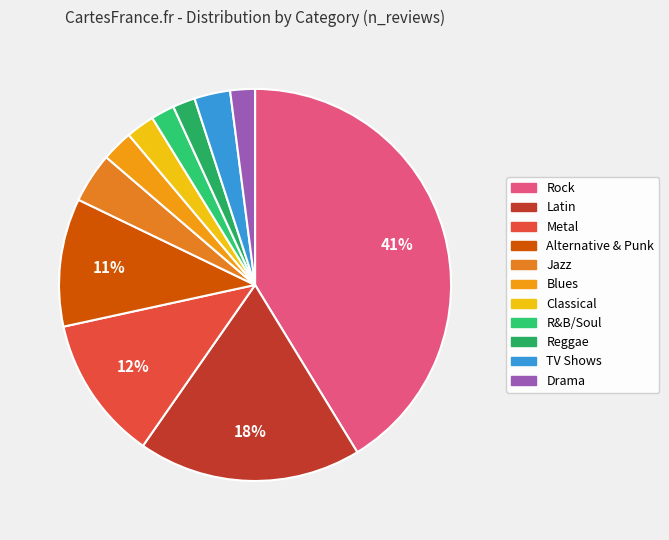

Which has a higher value, Rock or Latin?

Rock